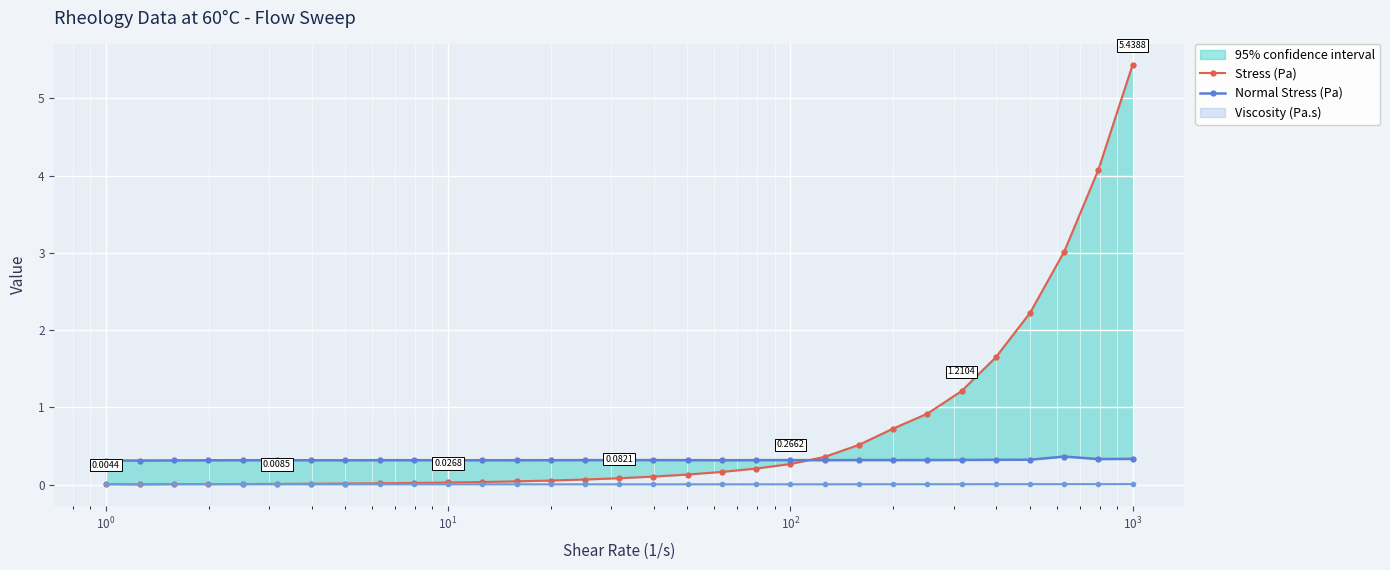

How many interior local valleys does the Normal Stress (Pa) series have?

7